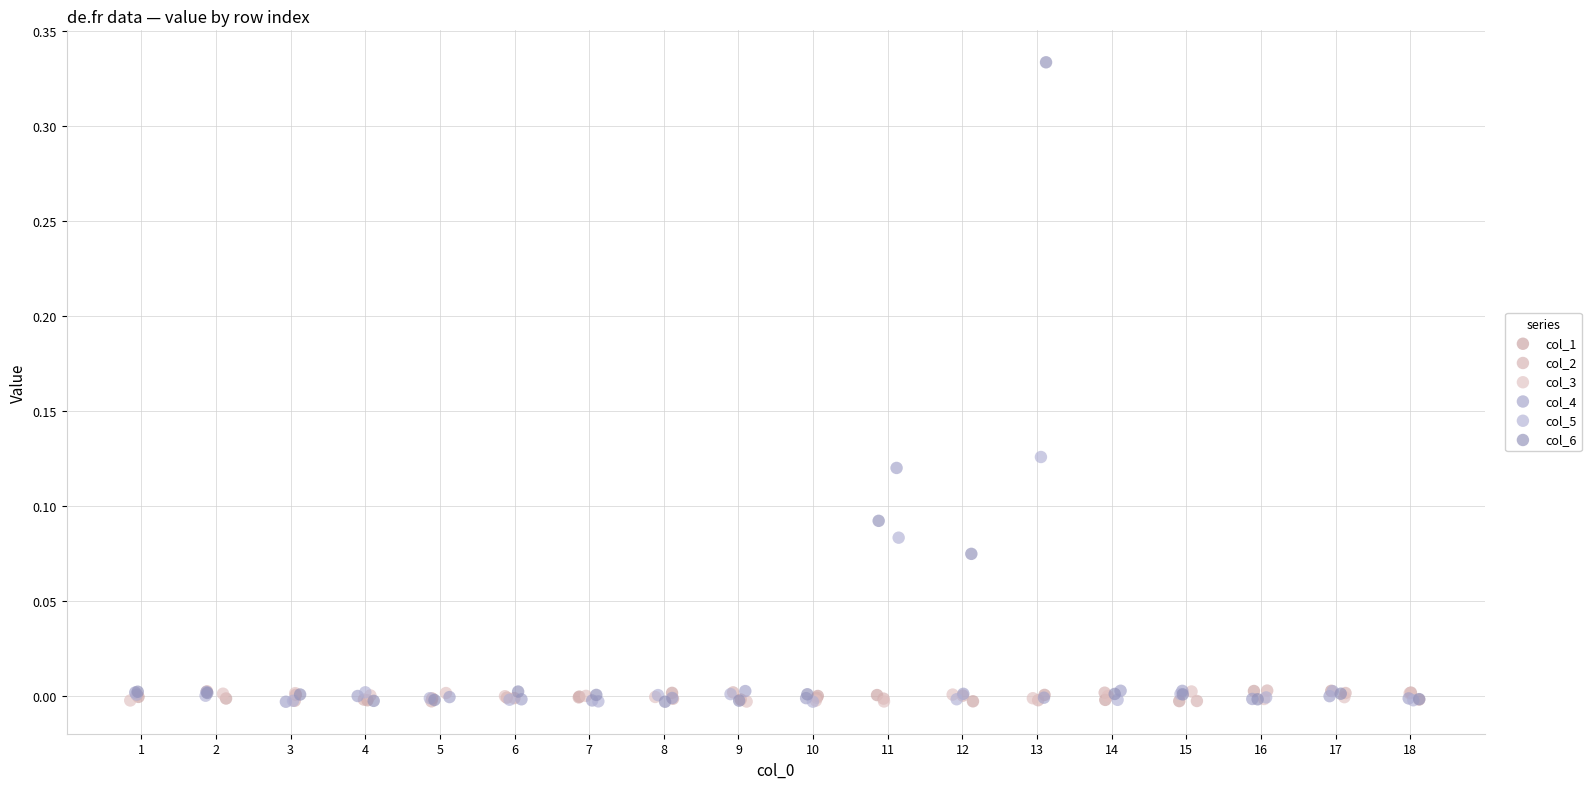

What are all the series names shown in the legend?

col_1, col_2, col_3, col_4, col_5, col_6